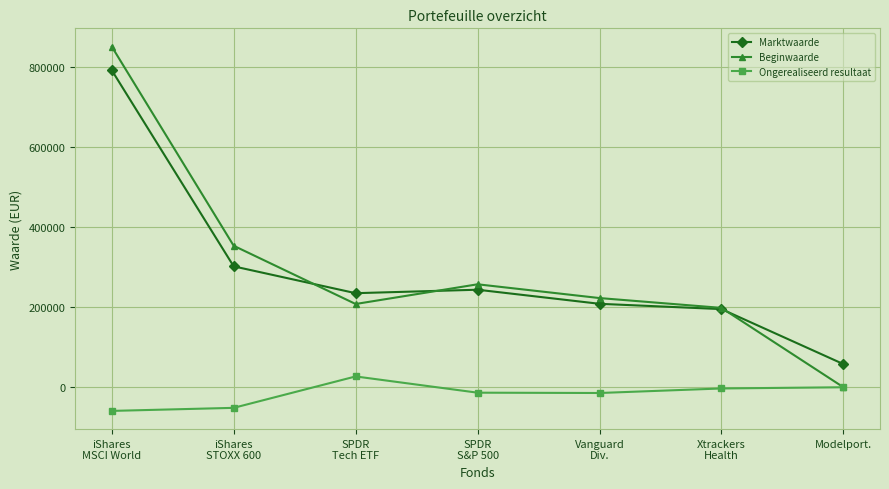

Is it true that Beginwaarde equals 222932 at Vanguard
Div.?

True